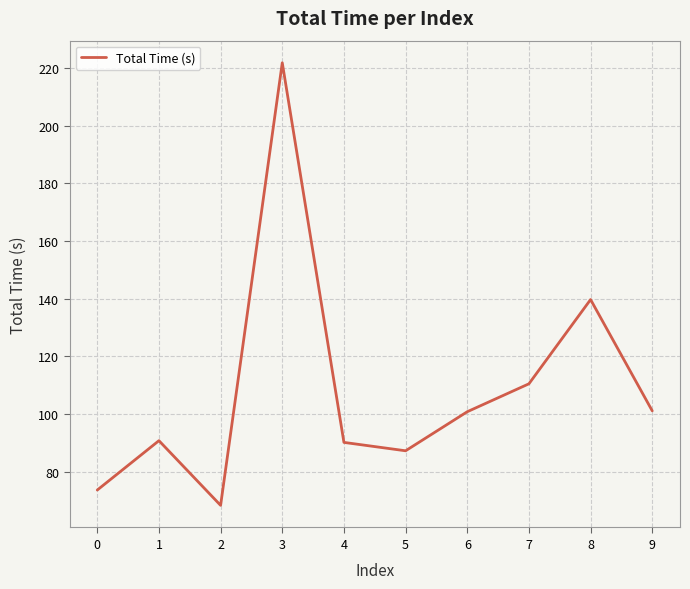

What is the difference between the values at 8 and 1?

49.0